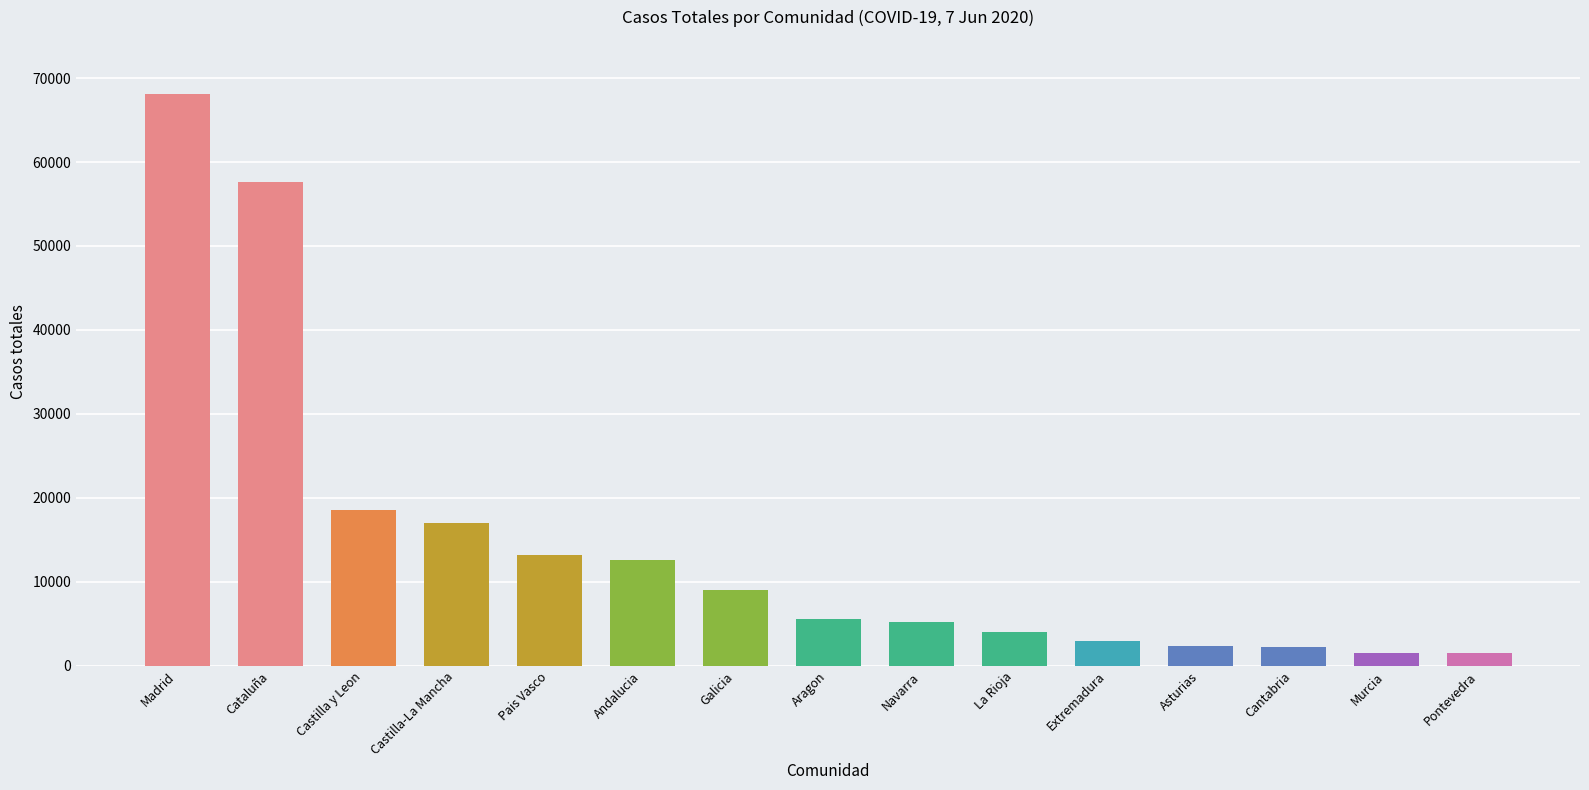

What value does the data have at Castilla-La Mancha?

16992